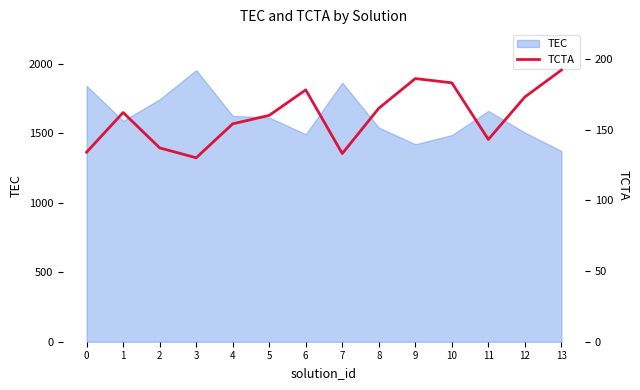

Approximately how many times larger is the value at 10 compared to 6?

1.0